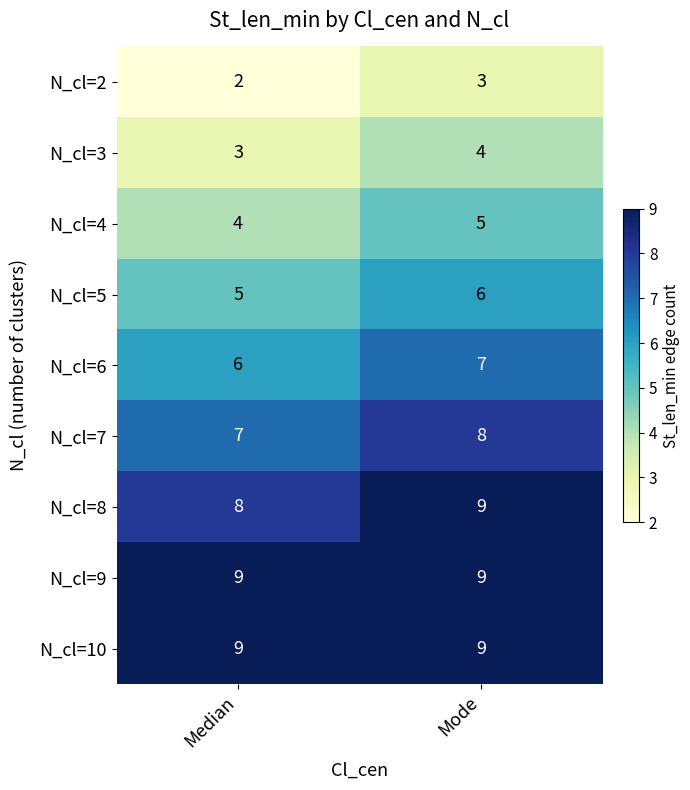

What is the spread (max minus min) of values at Median?

7